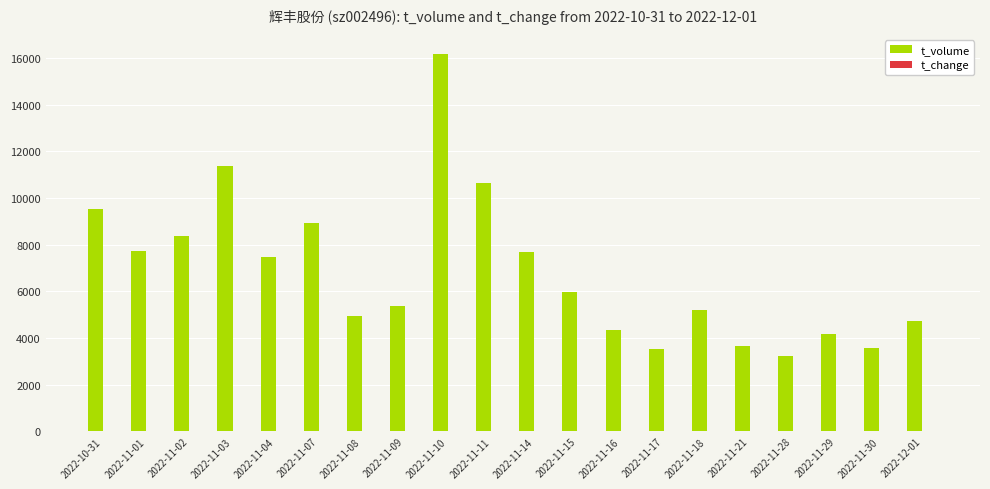

The value of t_volume at 2022-11-18 is 7727.3. True or false?

False